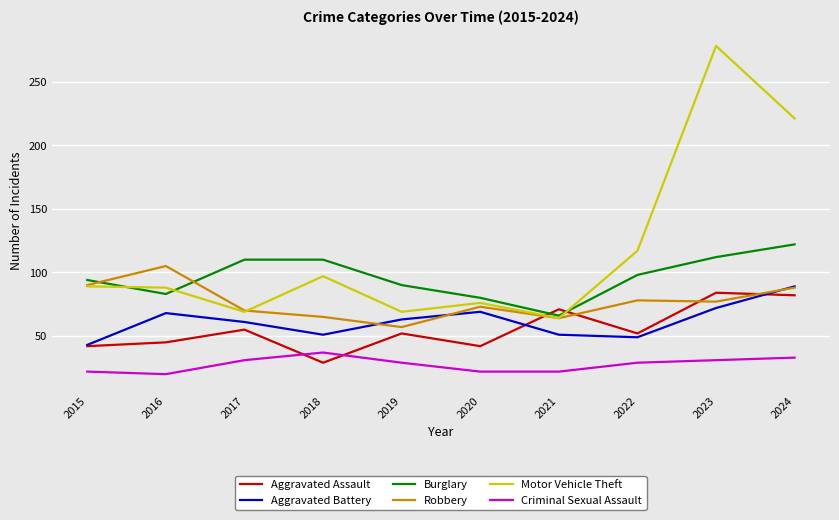

How many categories are shown in the chart?

10